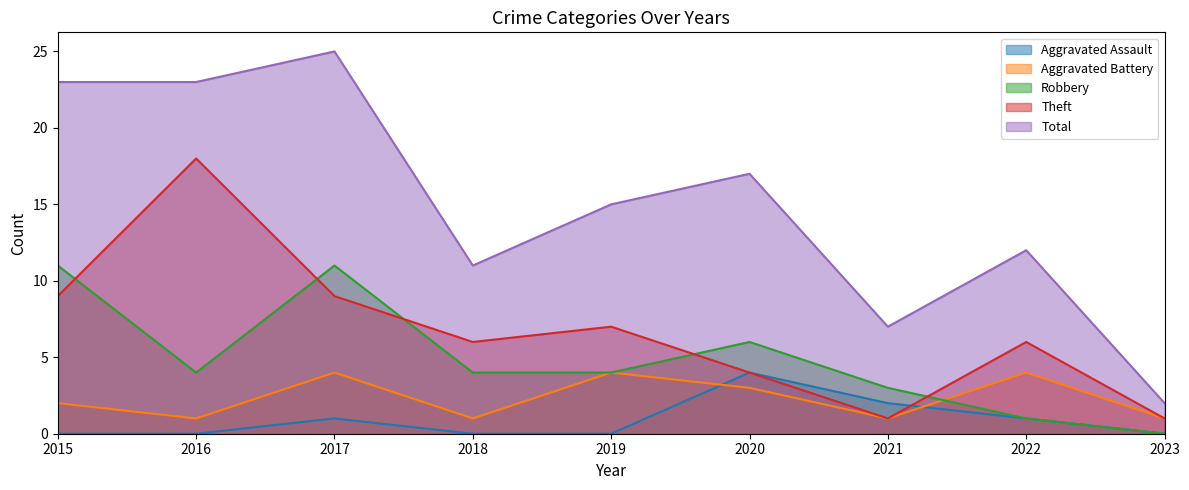

Rank the categories by Robbery value from lowest to highest.

2023, 2022, 2021, 2016, 2018, 2019, 2020, 2015, 2017